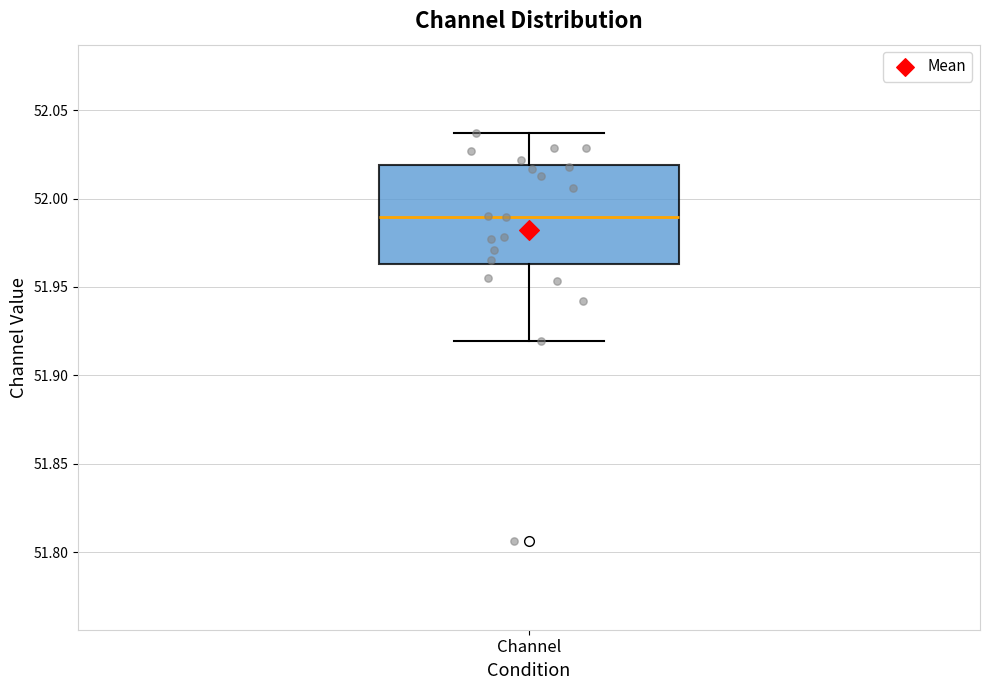

Read this box plot against the y-axis: the position of the median line, the range covered by the box, and the ends of both whiskers. The values are not printed on the chart, so give them approximately, as read against the axis.

median 51.990, box 51.965 to 52.020, whiskers 51.920 to 52.035